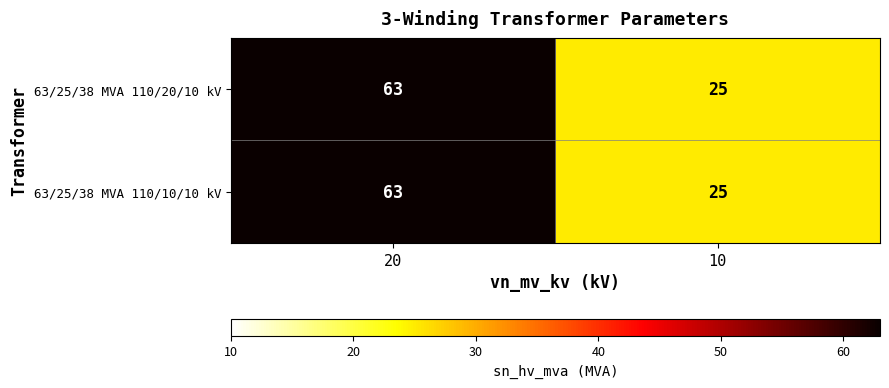

Reading right to left, list all the values displayed in this chart.

63/25/38 MVA 110/20/10 kV: 10=25	20=63
63/25/38 MVA 110/10/10 kV: 10=25	20=63